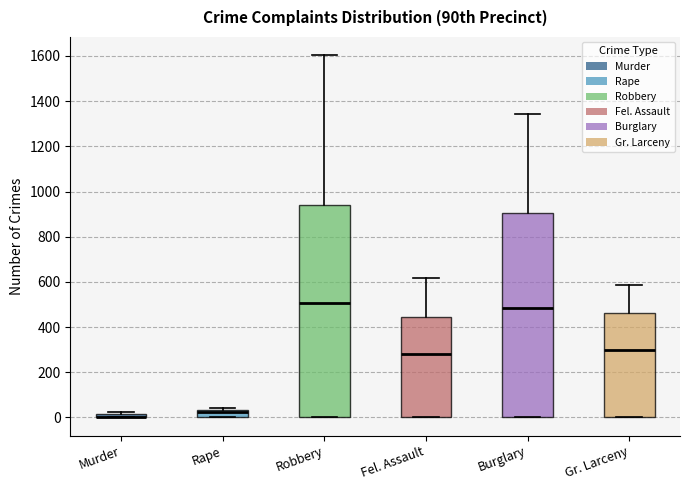

Comparing the boxes themselves (not the whiskers), which one is the tallest?

Robbery